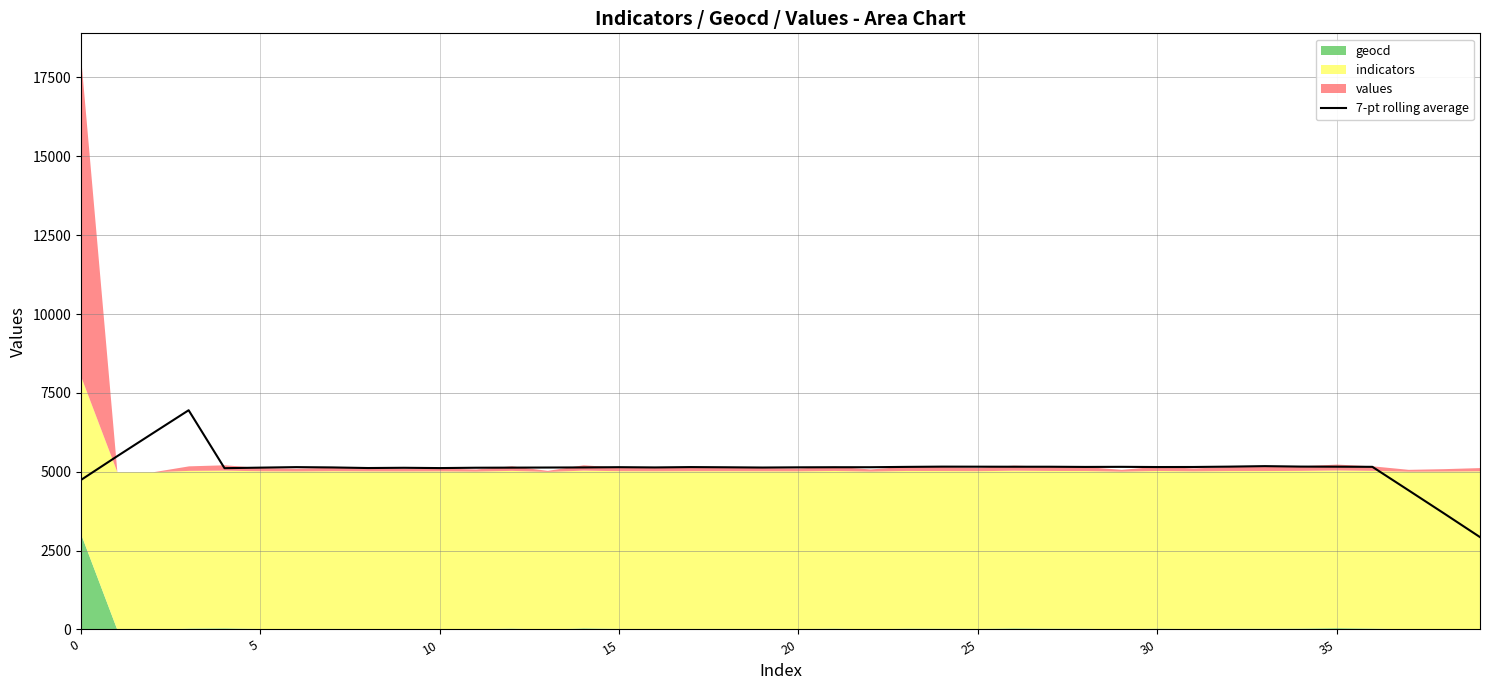

Count the number of values greater than 5145.

20